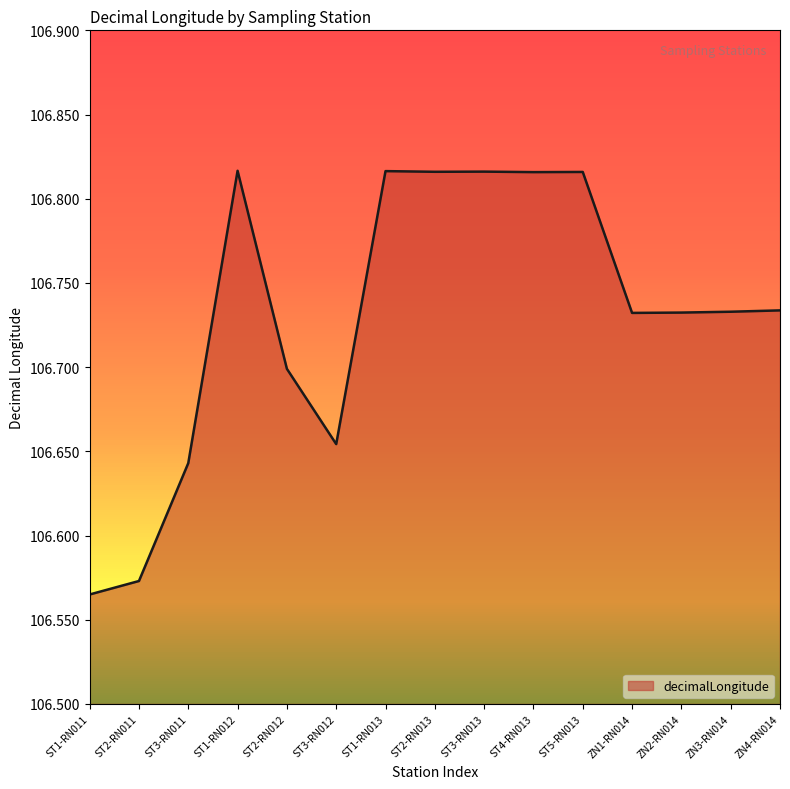

How many points are higher than both their immediate neighbors (excluding endpoints)?

4